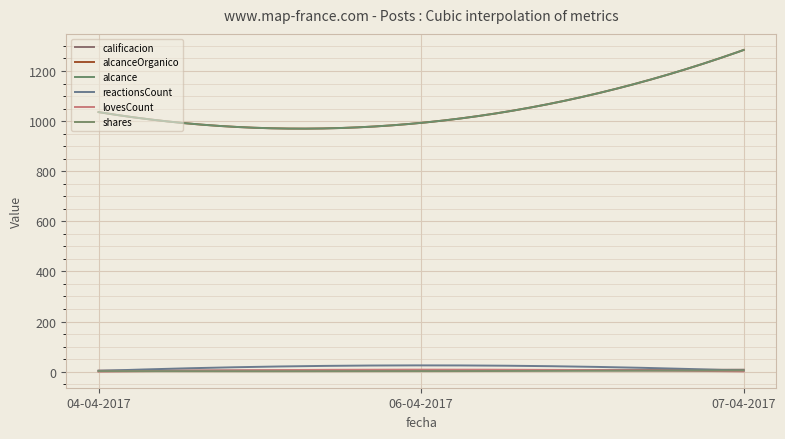

How many lines are shown in the chart?

6